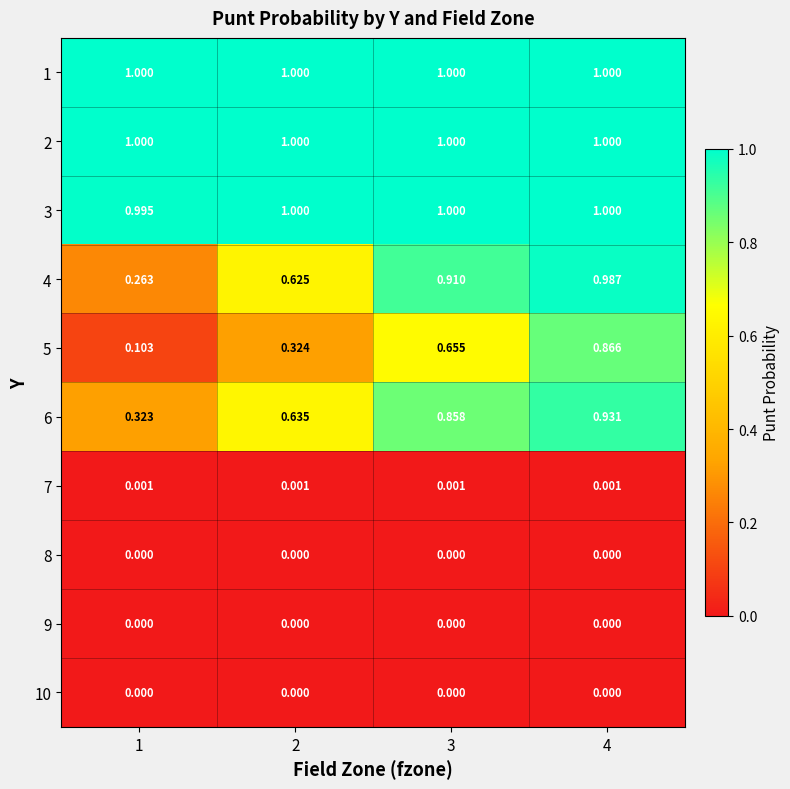

At which category does the chart reach its peak across all series?

1